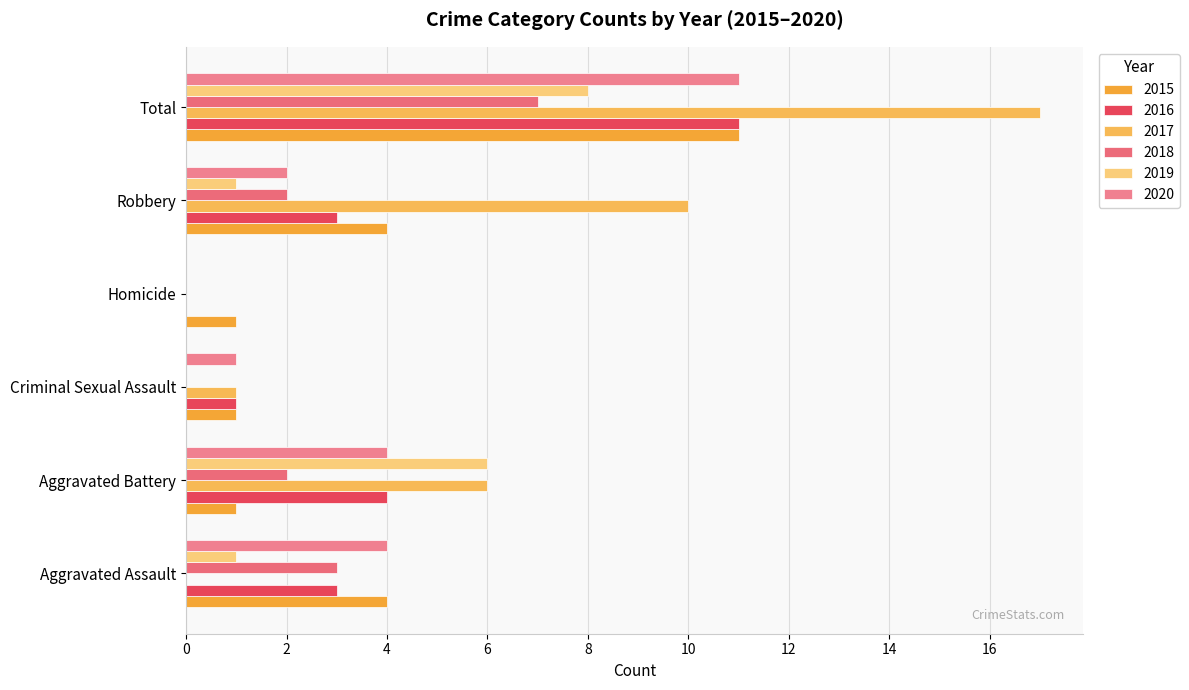

Count the number of categories in the chart.

6